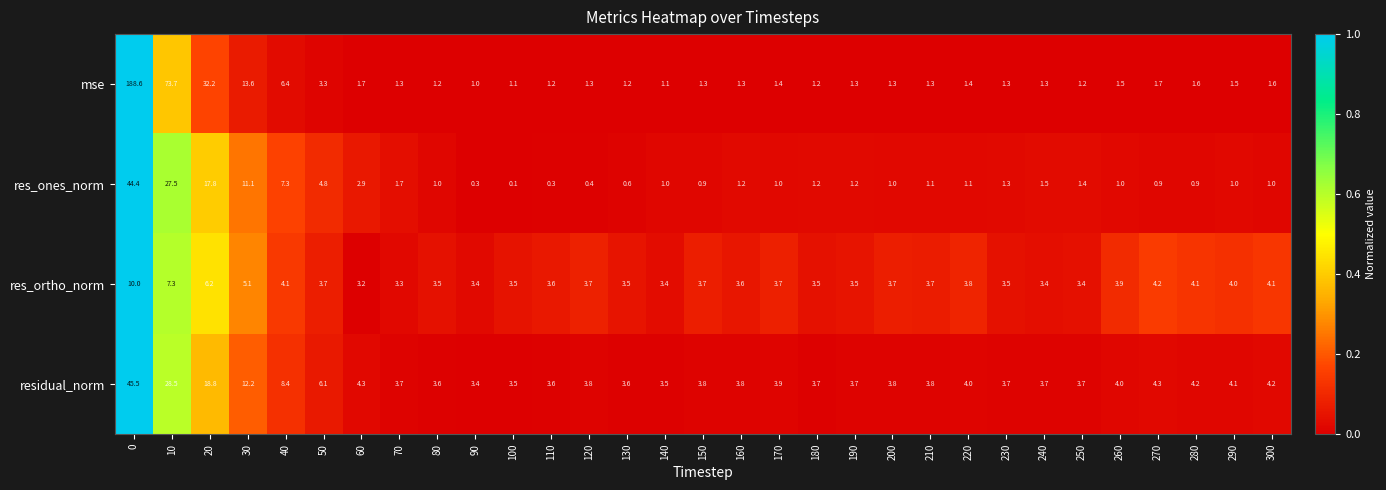

Rank the series by their maximum value, from highest to lowest.

mse, residual_norm, res_ones_norm, res_ortho_norm